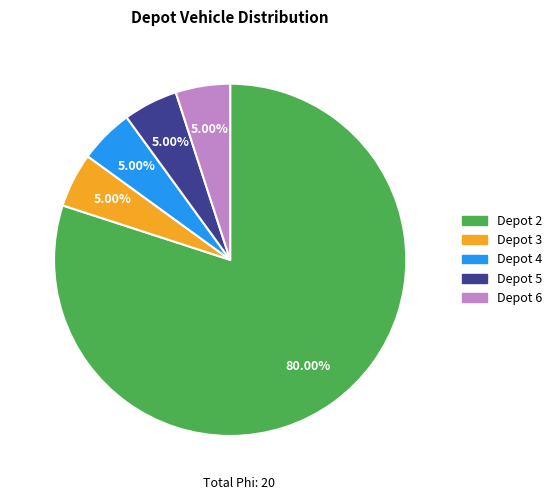

How many segments does this pie chart have?

5